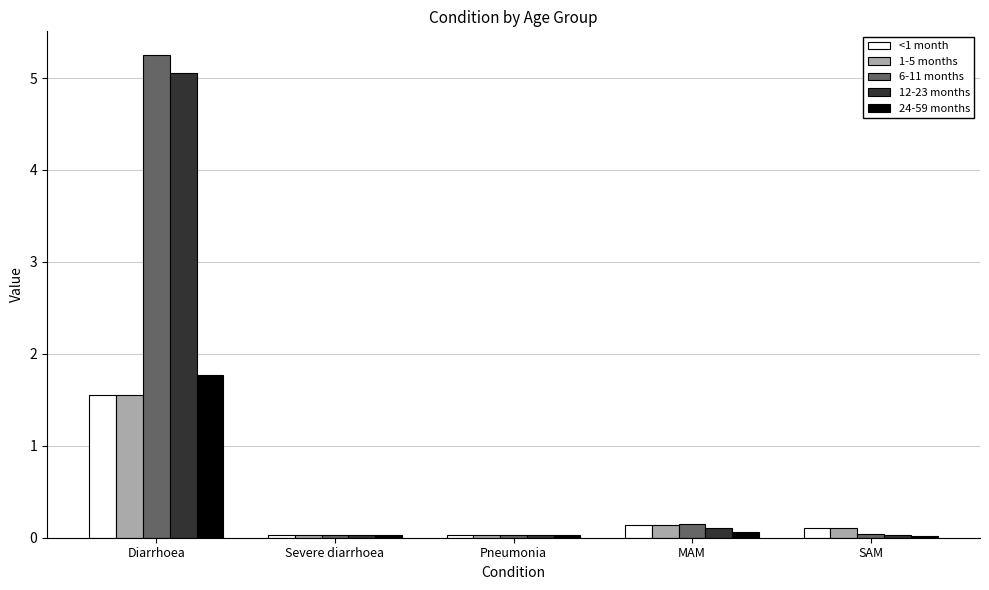

How many bars are there in total?

25